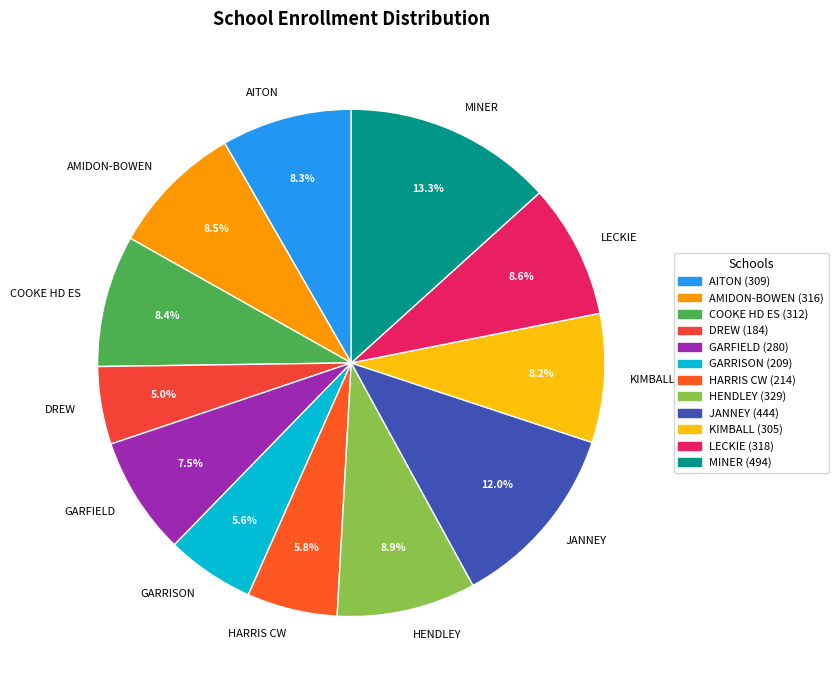

The MINER slice represents 13% of the pie. True or false?

True